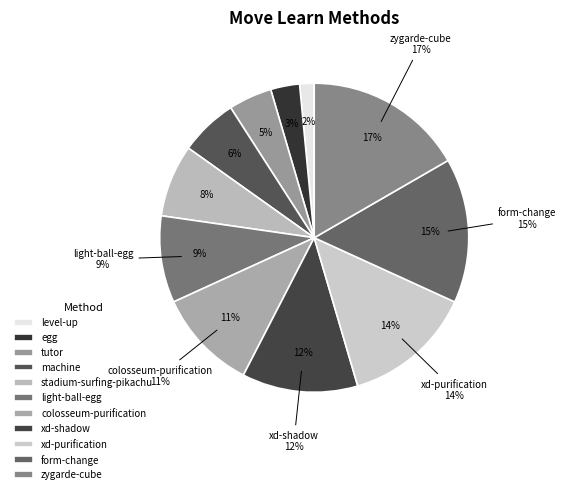

What is the smallest slice in the pie chart?

level-up